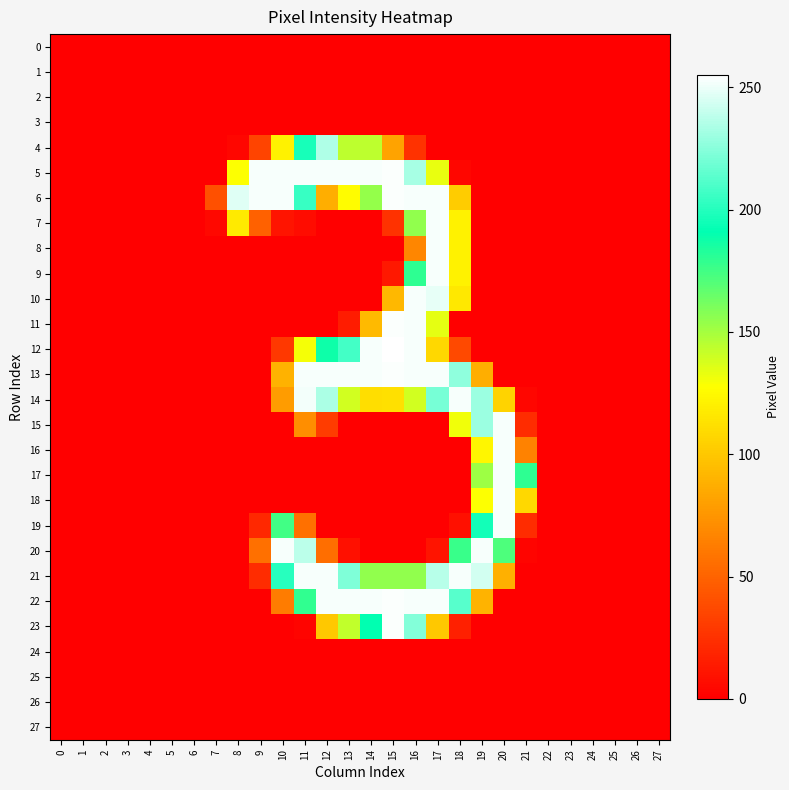

Reading left to right, extract all data points from this chart.

0: 0=0	1=0	2=0	3=0	4=0	5=0	6=0	7=0	8=0	9=0	10=0	11=0	12=0	13=0	14=0	15=0	16=0	17=0	18=0	19=0	20=0	21=0	22=0	23=0	24=0	25=0	26=0	27=0
1: 0=0	1=0	2=0	3=0	4=0	5=0	6=0	7=0	8=0	9=0	10=0	11=0	12=0	13=0	14=0	15=0	16=0	17=0	18=0	19=0	20=0	21=0	22=0	23=0	24=0	25=0	26=0	27=0
2: 0=0	1=0	2=0	3=0	4=0	5=0	6=0	7=0	8=0	9=0	10=0	11=0	12=0	13=0	14=0	15=0	16=0	17=0	18=0	19=0	20=0	21=0	22=0	23=0	24=0	25=0	26=0	27=0
3: 0=0	1=0	2=0	3=0	4=0	5=0	6=0	7=0	8=0	9=0	10=0	11=0	12=0	13=0	14=0	15=0	16=0	17=0	18=0	19=0	20=0	21=0	22=0	23=0	24=0	25=0	26=0	27=0
4: 0=0	1=0	2=0	3=0	4=0	5=0	6=0	7=0	8=3	9=34	10=121	11=197	12=235	13=144	14=144	15=82	16=25	17=0	18=0	19=0	20=0	21=0	22=0	23=0	24=0	25=0	26=0	27=0
5: 0=0	1=0	2=0	3=0	4=0	5=0	6=0	7=0	8=128	9=253	10=253	11=253	12=253	13=253	14=253	15=254	16=233	17=133	18=3	19=0	20=0	21=0	22=0	23=0	24=0	25=0	26=0	27=0
6: 0=0	1=0	2=0	3=0	4=0	5=0	6=0	7=40	8=247	9=253	10=253	11=205	12=87	13=126	14=154	15=254	16=253	17=253	18=102	19=0	20=0	21=0	22=0	23=0	24=0	25=0	26=0	27=0
7: 0=0	1=0	2=0	3=0	4=0	5=0	6=0	7=4	8=117	9=49	10=10	11=6	12=0	13=0	14=0	15=25	16=155	17=253	18=121	19=0	20=0	21=0	22=0	23=0	24=0	25=0	26=0	27=0
8: 0=0	1=0	2=0	3=0	4=0	5=0	6=0	7=0	8=0	9=0	10=0	11=0	12=0	13=0	14=0	15=0	16=67	17=253	18=121	19=0	20=0	21=0	22=0	23=0	24=0	25=0	26=0	27=0
9: 0=0	1=0	2=0	3=0	4=0	5=0	6=0	7=0	8=0	9=0	10=0	11=0	12=0	13=0	14=0	15=12	16=180	17=253	18=121	19=0	20=0	21=0	22=0	23=0	24=0	25=0	26=0	27=0
10: 0=0	1=0	2=0	3=0	4=0	5=0	6=0	7=0	8=0	9=0	10=0	11=0	12=0	13=0	14=0	15=92	16=253	17=249	18=116	19=0	20=0	21=0	22=0	23=0	24=0	25=0	26=0	27=0
11: 0=0	1=0	2=0	3=0	4=0	5=0	6=0	7=0	8=0	9=0	10=0	11=0	12=0	13=14	14=93	15=254	16=253	17=134	18=0	19=0	20=0	21=0	22=0	23=0	24=0	25=0	26=0	27=0
12: 0=0	1=0	2=0	3=0	4=0	5=0	6=0	7=0	8=0	9=0	10=28	11=130	12=188	13=208	14=253	15=255	16=253	17=108	18=37	19=0	20=0	21=0	22=0	23=0	24=0	25=0	26=0	27=0
13: 0=0	1=0	2=0	3=0	4=0	5=0	6=0	7=0	8=0	9=0	10=89	11=253	12=253	13=253	14=253	15=254	16=253	17=253	18=227	19=87	20=0	21=0	22=0	23=0	24=0	25=0	26=0	27=0
14: 0=0	1=0	2=0	3=0	4=0	5=0	6=0	7=0	8=0	9=0	10=78	11=252	12=234	13=139	14=111	15=112	16=139	17=221	18=253	19=230	20=106	21=3	22=0	23=0	24=0	25=0	26=0	27=0
15: 0=0	1=0	2=0	3=0	4=0	5=0	6=0	7=0	8=0	9=0	10=0	11=71	12=30	13=0	14=0	15=0	16=0	17=0	18=131	19=230	20=253	21=22	22=0	23=0	24=0	25=0	26=0	27=0
16: 0=0	1=0	2=0	3=0	4=0	5=0	6=0	7=0	8=0	9=0	10=0	11=0	12=0	13=0	14=0	15=0	16=0	17=0	18=0	19=123	20=253	21=65	22=0	23=0	24=0	25=0	26=0	27=0
17: 0=0	1=0	2=0	3=0	4=0	5=0	6=0	7=0	8=0	9=0	10=0	11=0	12=0	13=0	14=0	15=0	16=0	17=0	18=0	19=152	20=253	21=180	22=0	23=0	24=0	25=0	26=0	27=0
18: 0=0	1=0	2=0	3=0	4=0	5=0	6=0	7=0	8=0	9=0	10=0	11=0	12=0	13=0	14=0	15=0	16=0	17=0	18=0	19=128	20=253	21=108	22=0	23=0	24=0	25=0	26=0	27=0
19: 0=0	1=0	2=0	3=0	4=0	5=0	6=0	7=0	8=0	9=20	10=175	11=56	12=0	13=0	14=0	15=0	16=0	17=0	18=8	19=196	20=253	21=22	22=0	23=0	24=0	25=0	26=0	27=0
20: 0=0	1=0	2=0	3=0	4=0	5=0	6=0	7=0	8=0	9=56	10=253	11=238	12=55	13=8	14=0	15=0	16=0	17=10	18=177	19=253	20=172	21=2	22=0	23=0	24=0	25=0	26=0	27=0
21: 0=0	1=0	2=0	3=0	4=0	5=0	6=0	7=0	8=0	9=22	10=201	11=253	12=253	13=223	14=155	15=155	16=155	17=237	18=253	19=244	20=88	21=0	22=0	23=0	24=0	25=0	26=0	27=0
22: 0=0	1=0	2=0	3=0	4=0	5=0	6=0	7=0	8=0	9=0	10=62	11=179	12=253	13=253	14=253	15=254	16=253	17=253	18=213	19=90	20=0	21=0	22=0	23=0	24=0	25=0	26=0	27=0
23: 0=0	1=0	2=0	3=0	4=0	5=0	6=0	7=0	8=0	9=0	10=0	11=2	12=100	13=143	14=191	15=254	16=224	17=100	18=16	19=0	20=0	21=0	22=0	23=0	24=0	25=0	26=0	27=0
24: 0=0	1=0	2=0	3=0	4=0	5=0	6=0	7=0	8=0	9=0	10=0	11=0	12=0	13=0	14=0	15=0	16=0	17=0	18=0	19=0	20=0	21=0	22=0	23=0	24=0	25=0	26=0	27=0
25: 0=0	1=0	2=0	3=0	4=0	5=0	6=0	7=0	8=0	9=0	10=0	11=0	12=0	13=0	14=0	15=0	16=0	17=0	18=0	19=0	20=0	21=0	22=0	23=0	24=0	25=0	26=0	27=0
26: 0=0	1=0	2=0	3=0	4=0	5=0	6=0	7=0	8=0	9=0	10=0	11=0	12=0	13=0	14=0	15=0	16=0	17=0	18=0	19=0	20=0	21=0	22=0	23=0	24=0	25=0	26=0	27=0
27: 0=0	1=0	2=0	3=0	4=0	5=0	6=0	7=0	8=0	9=0	10=0	11=0	12=0	13=0	14=0	15=0	16=0	17=0	18=0	19=0	20=0	21=0	22=0	23=0	24=0	25=0	26=0	27=0